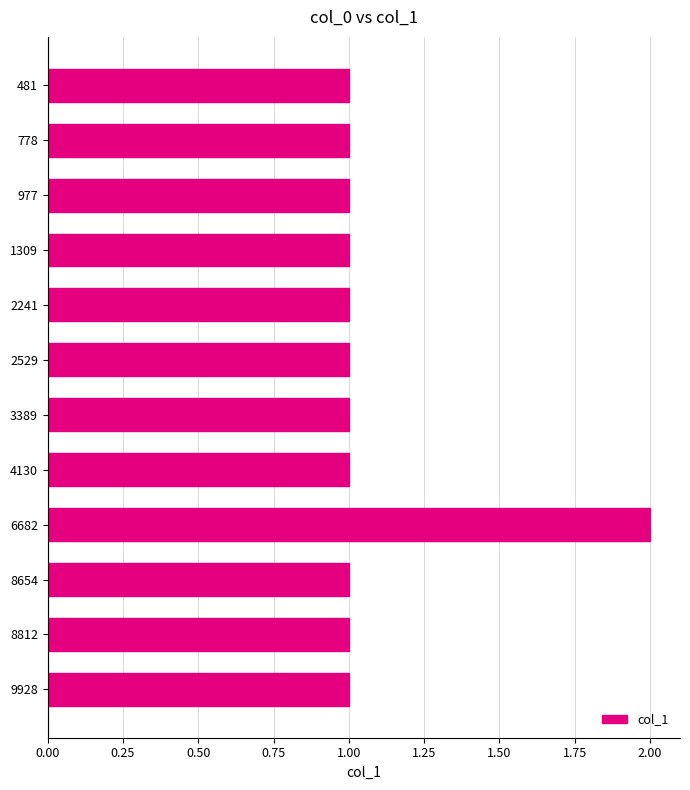

Which label corresponds to the largest value in the chart?

6682